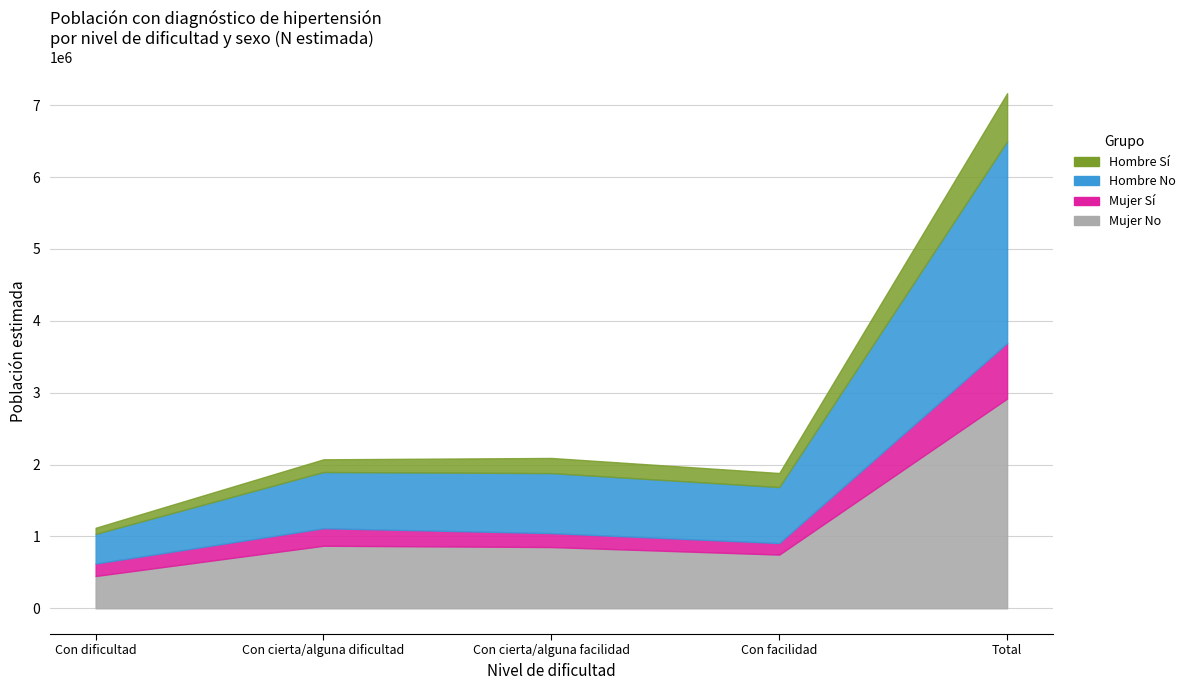

How many lines are shown in the chart?

6